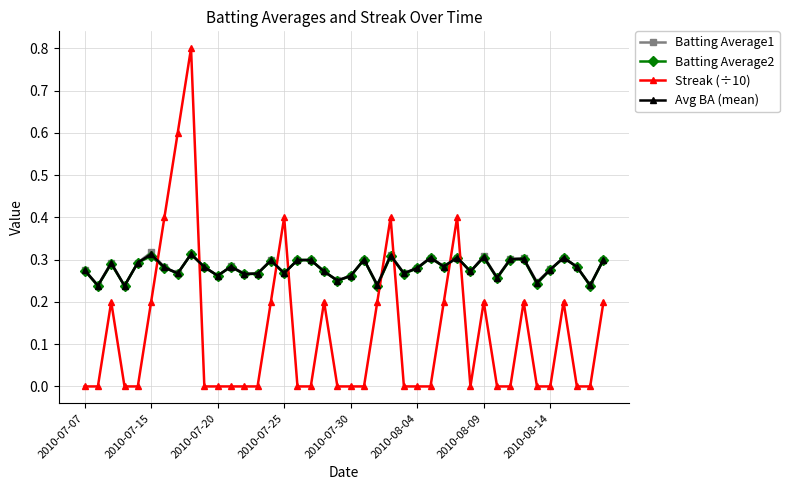

True or false: Streak (÷10) and Batting Average1 cross at least once.

True